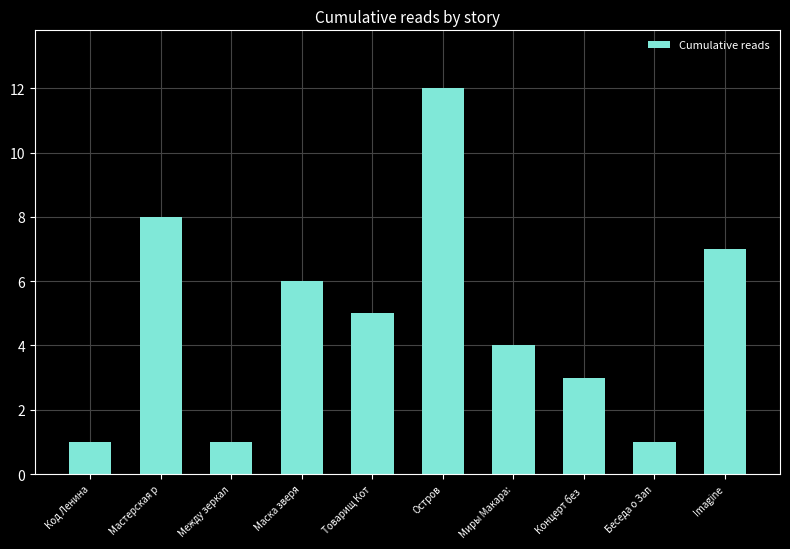

Between Беседа о Зап and Imagine, which is larger?

Imagine